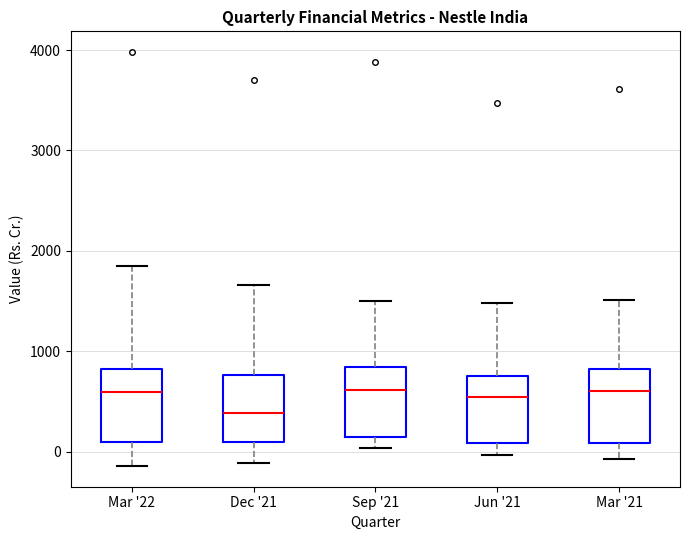

Reading left to right, transcribe this box plot: for each box, give where its median line is, the range the box spans, and where its two whiskers end, as read against the y-axis. The values are not printed on the chart, so give them approximately, as read against the axis.

Mar '22: median 600, box 100 to 800, whiskers -100 to 1800
Dec '21: median 400, box 100 to 800, whiskers -100 to 1700
Sep '21: median 600, box 100 to 800, whiskers 0 to 1500
Jun '21: median 500, box 100 to 800, whiskers 0 to 1500
Mar '21: median 600, box 100 to 800, whiskers -100 to 1500